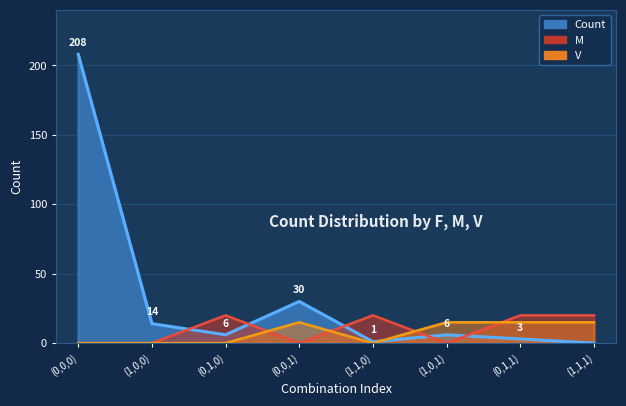

Between which two adjacent categories do V and Count first intersect?

(1,1,0) and (1,0,1)